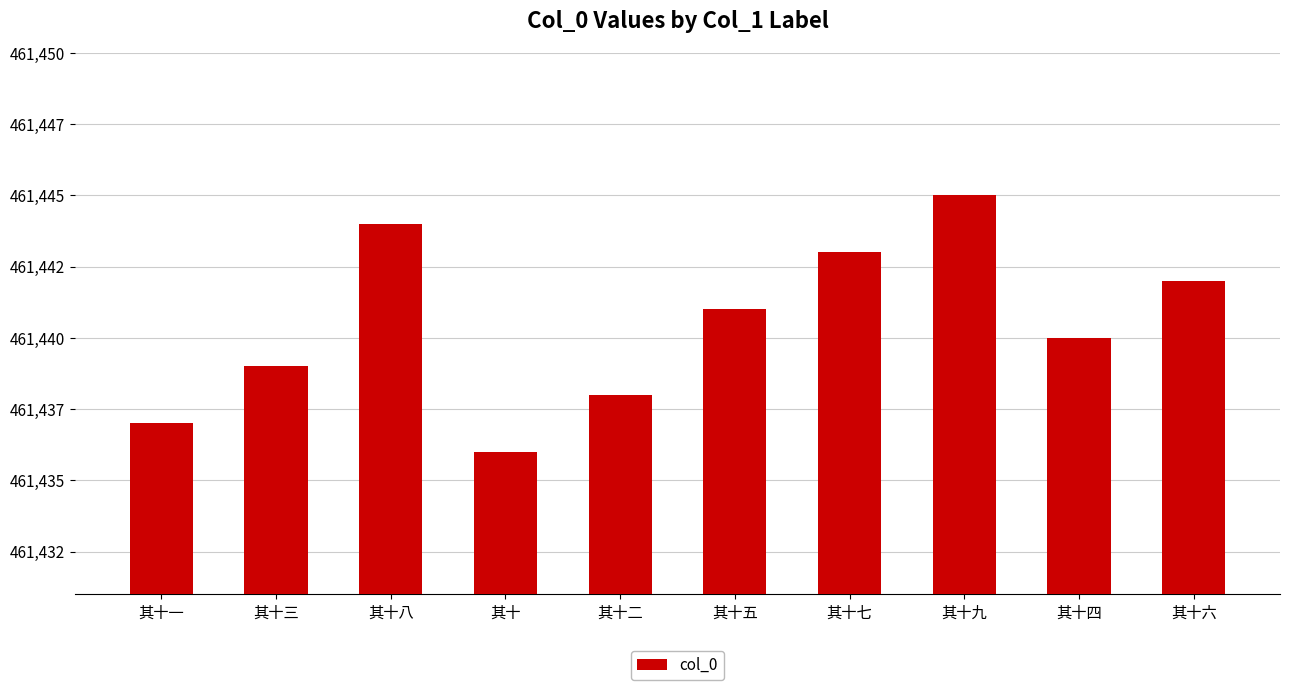

Approximately how many times larger is the value at 其十三 compared to 其十?

1.0